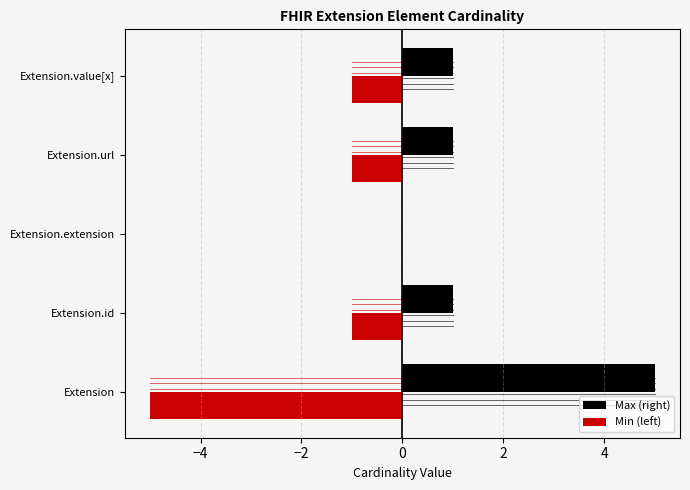

What is the sum of all Min (left) values?

-8